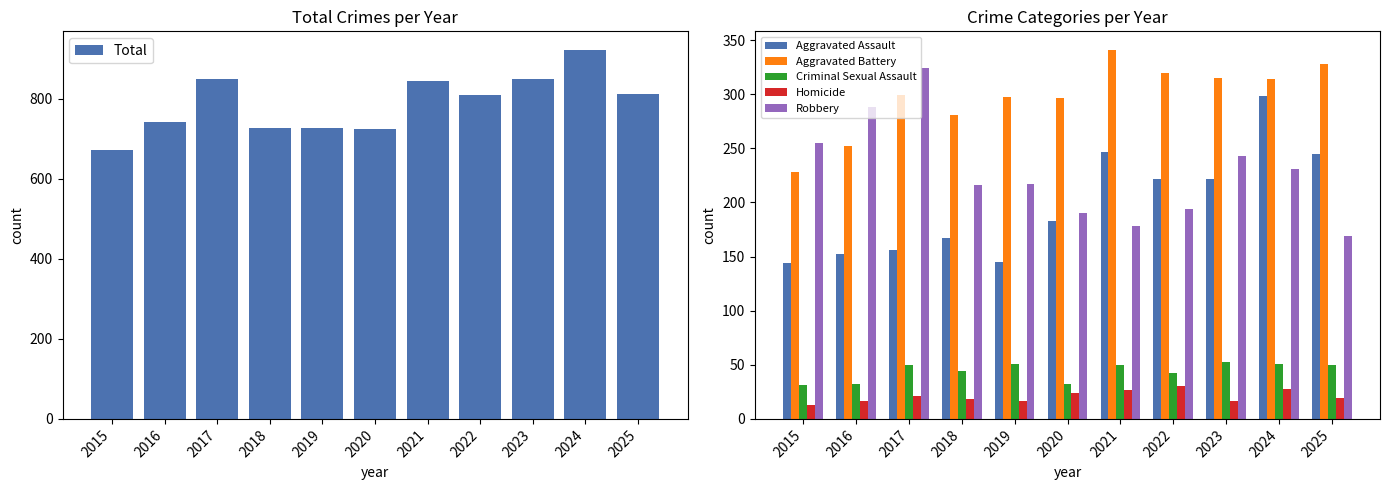

At which label is Aggravated Assault closest to 221?

2022